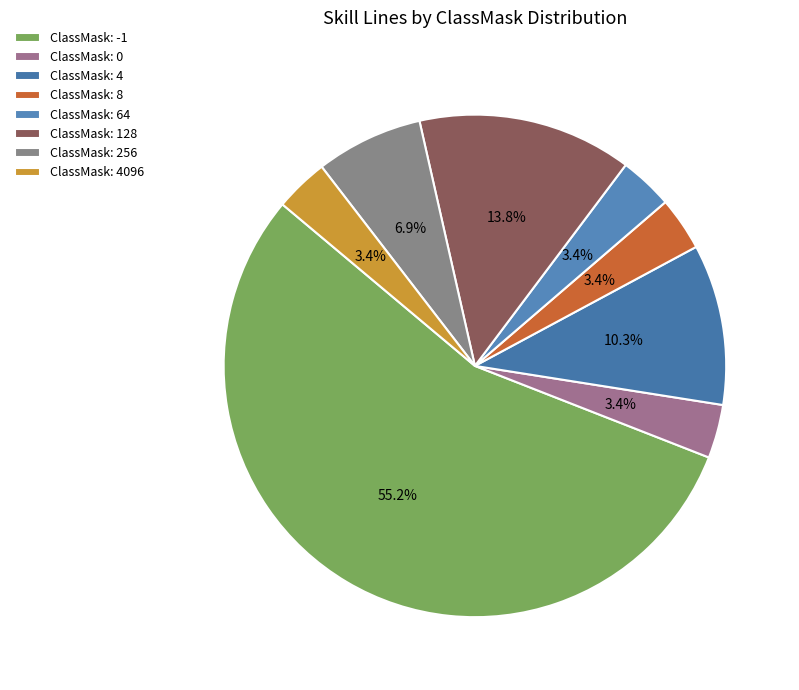

Which slice is the smallest?

ClassMask: 0